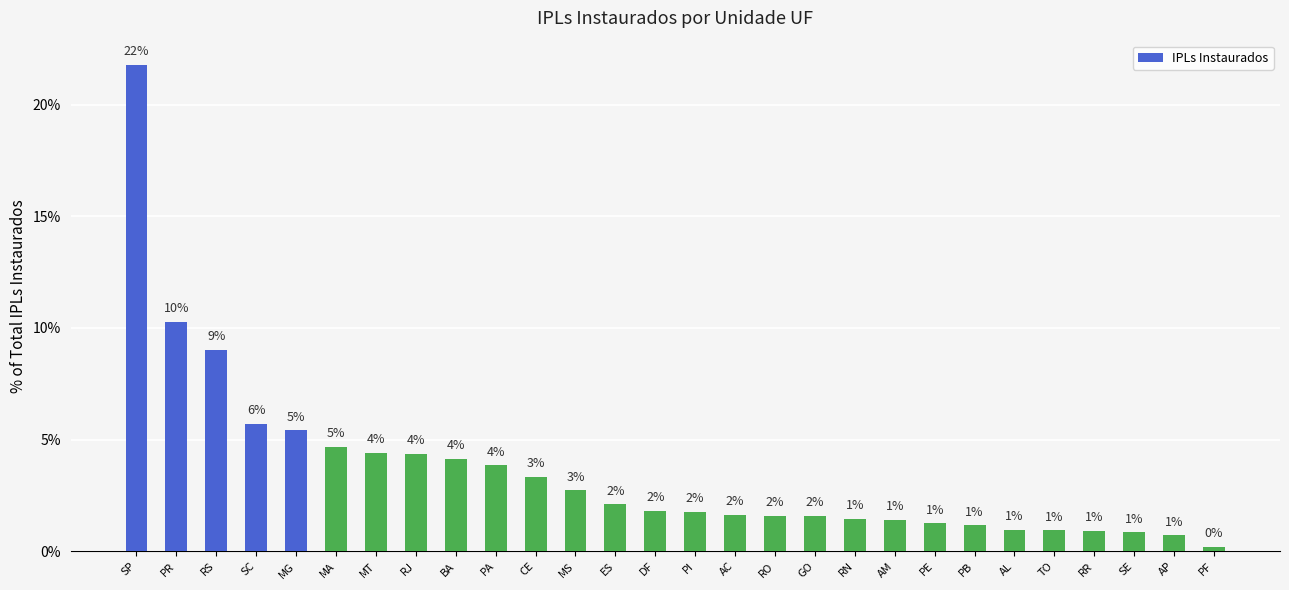

How many bars are there in total?

28